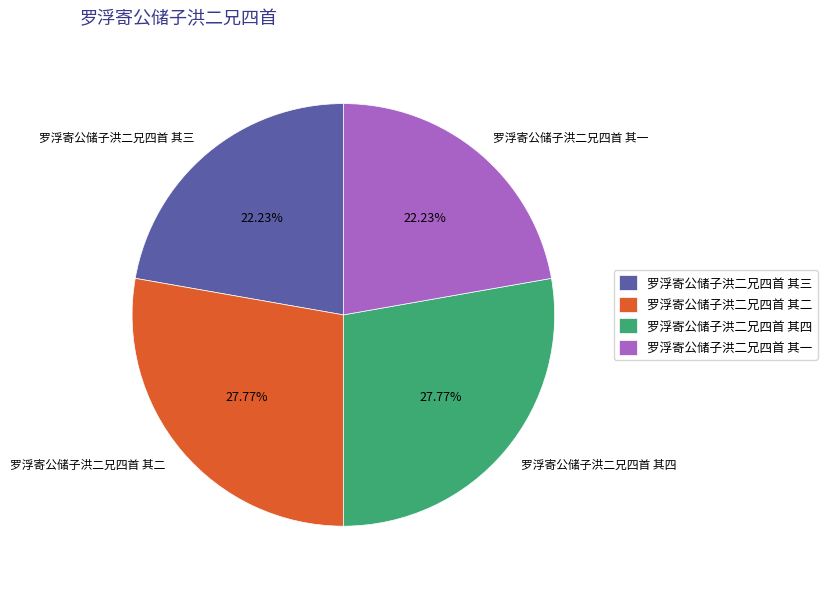

Which has a higher value, 罗浮寄公储子洪二兄四首 其二 or 罗浮寄公储子洪二兄四首 其三?

罗浮寄公储子洪二兄四首 其二